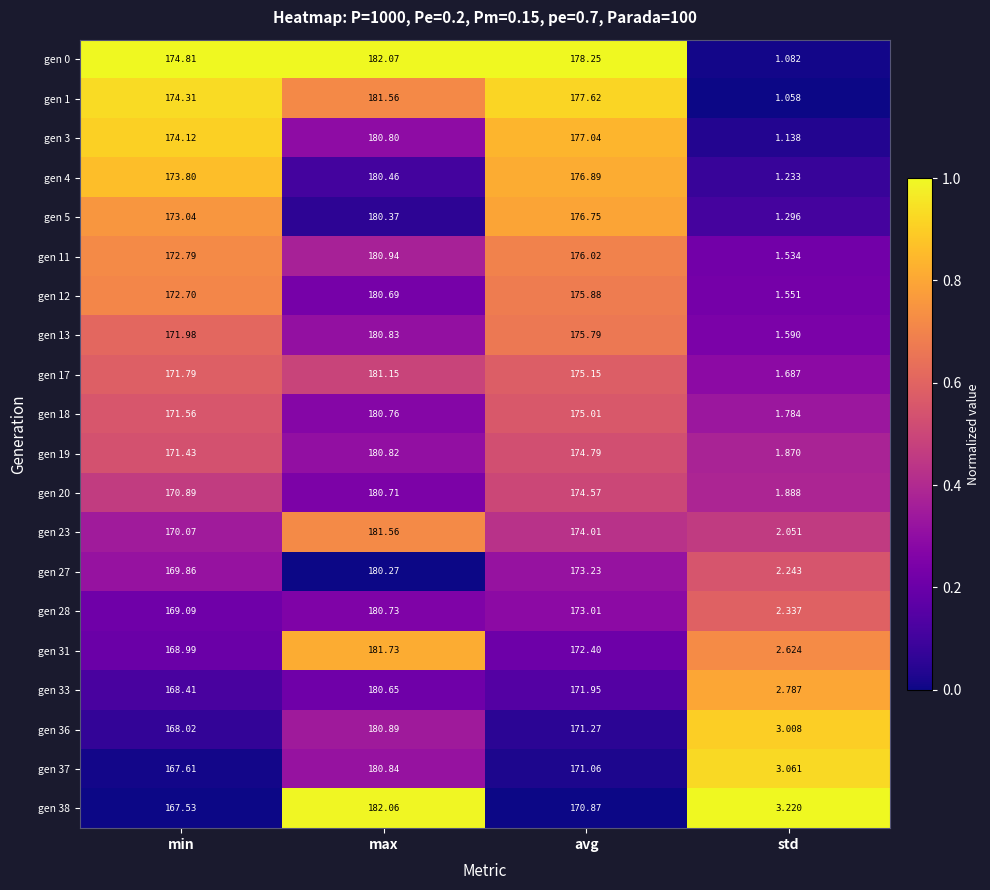

Which label corresponds to the largest value in the chart?

max